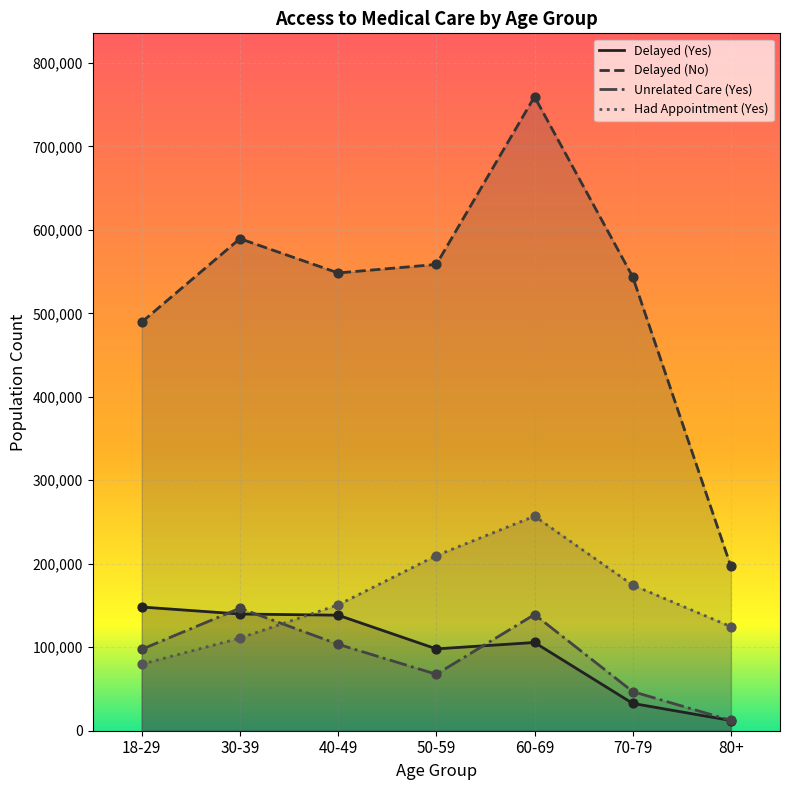

Is the value of Delayed (Yes) at 80+ greater than the value of Delayed (No) at 80+?

No